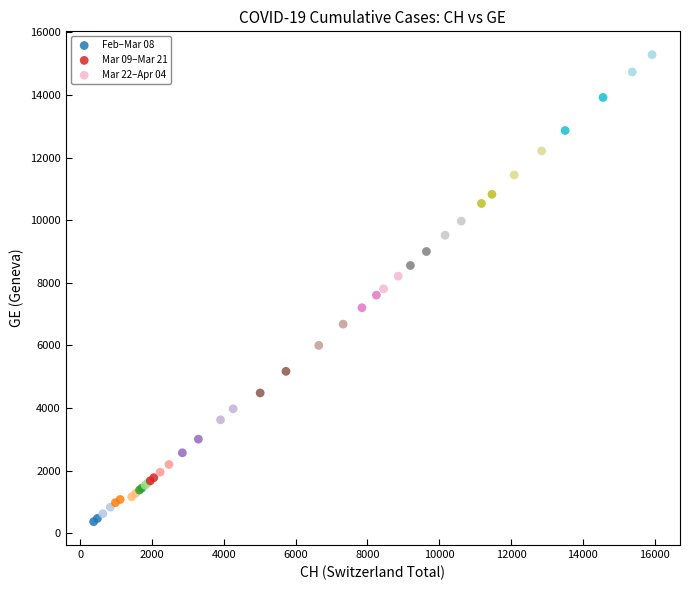

Which series reaches the maximum Y coordinate?

Mar 22–Apr 04